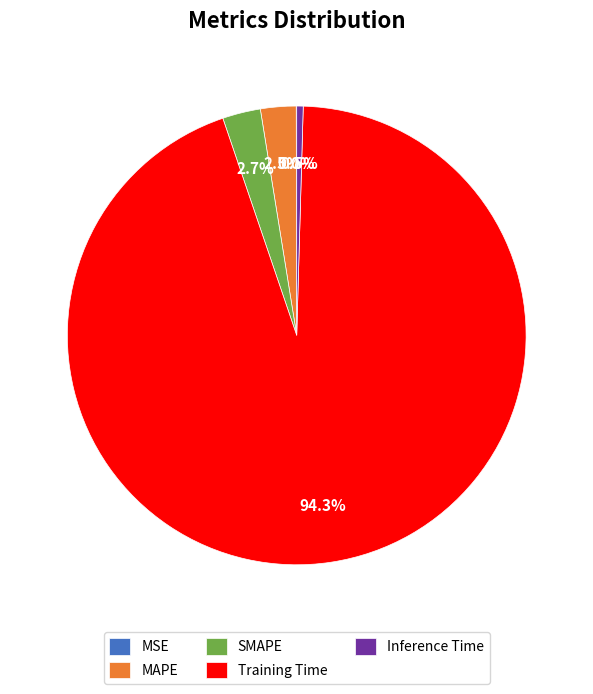

Is it true that Training Time is 99% of the pie?

False